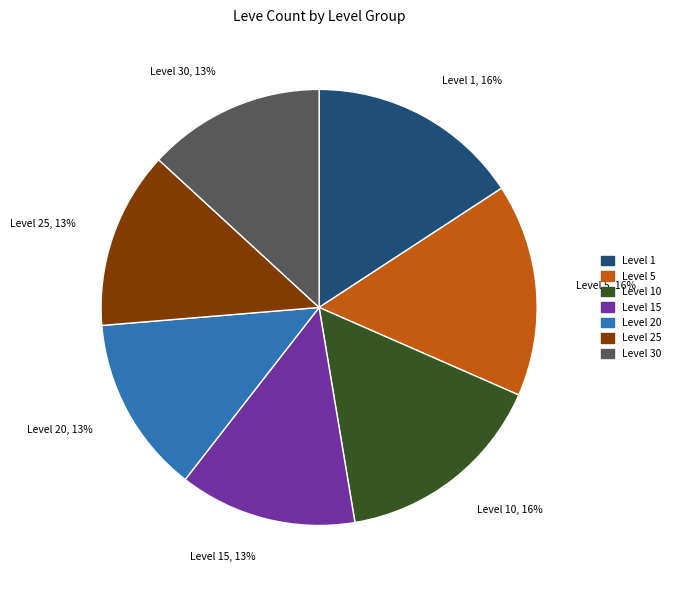

Is there a majority slice in this chart?

No